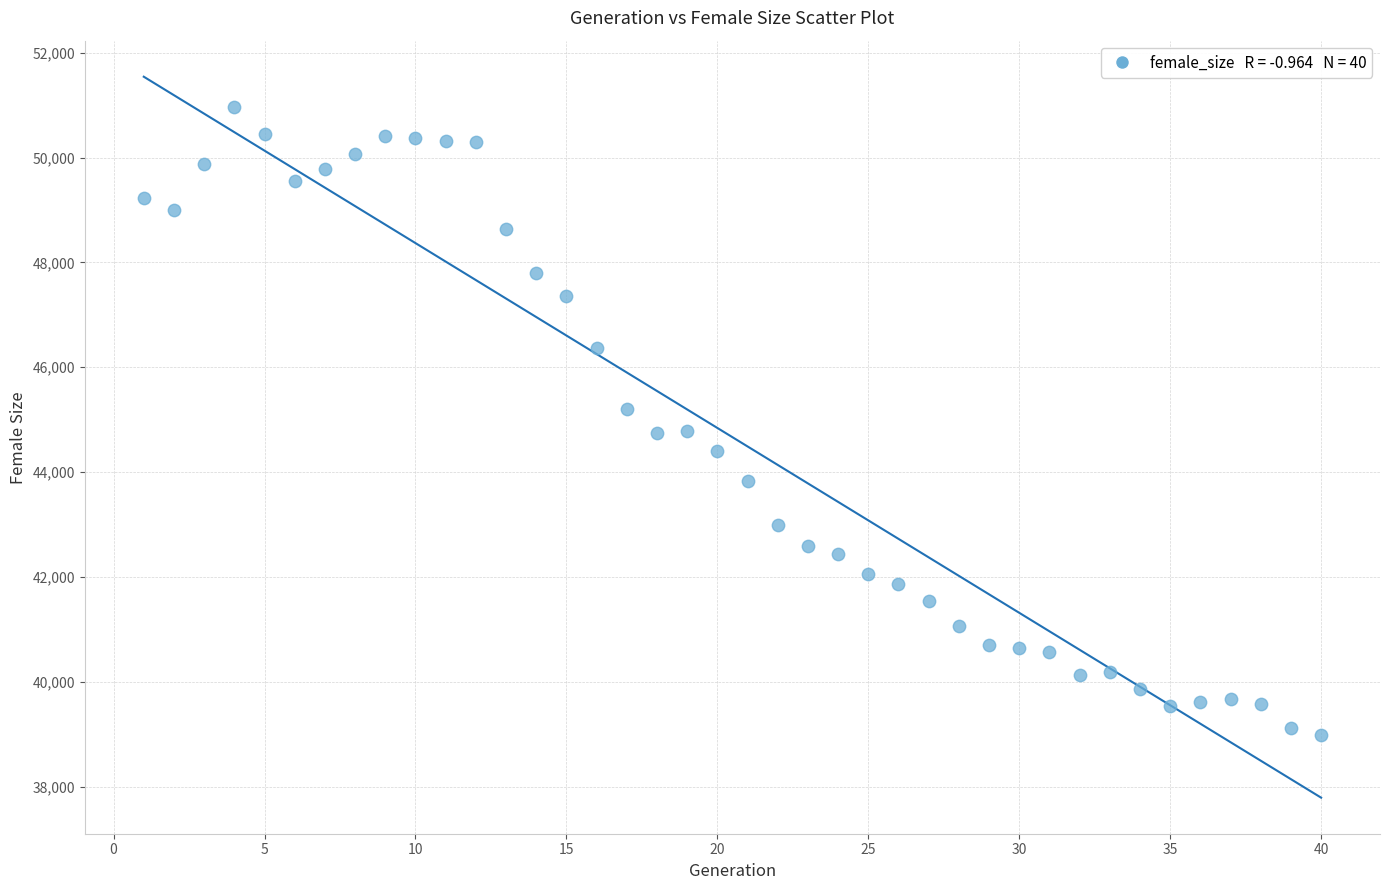

What is the range of X values (max minus min)?

39